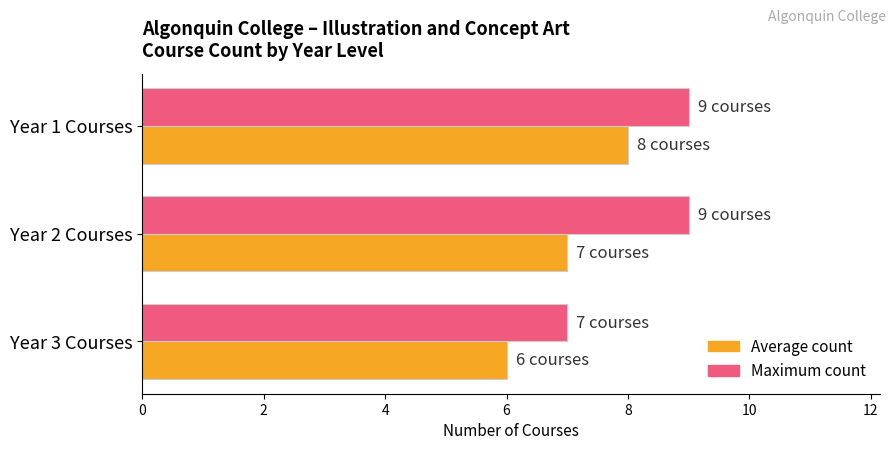

What is the sum of all Average count values?

21